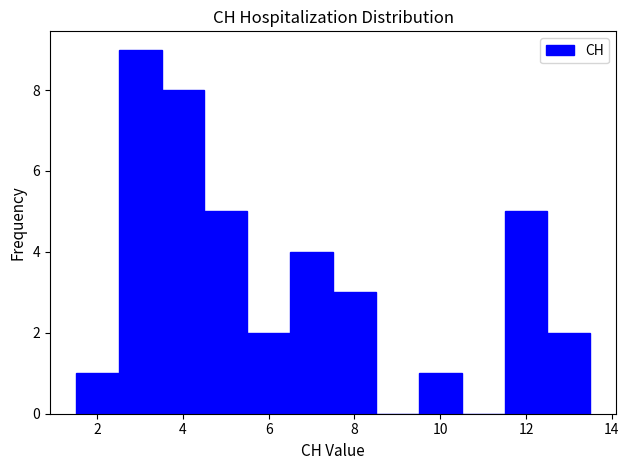

Reading left to right, transcribe this chart: for each bar, give the range it covers on the x-axis and its height. Neither the bar edges nor the heights are printed on the chart, so give them approximately, as read against the axes.

1.5 to 2.5: 1
2.5 to 3.5: 9
3.5 to 4.5: 8
4.5 to 5.5: 5
5.5 to 6.5: 2
6.5 to 7.5: 4
7.5 to 8.5: 3
8.5 to 9.5: 0
9.5 to 10.5: 1
10.5 to 11.5: 0
11.5 to 12.5: 5
12.5 to 13.5: 2